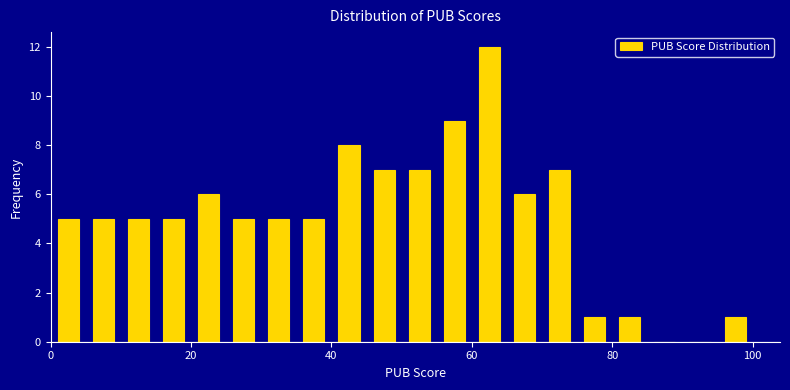

Read against the x-axis, roughly where is the centre of the tallest bar?

62